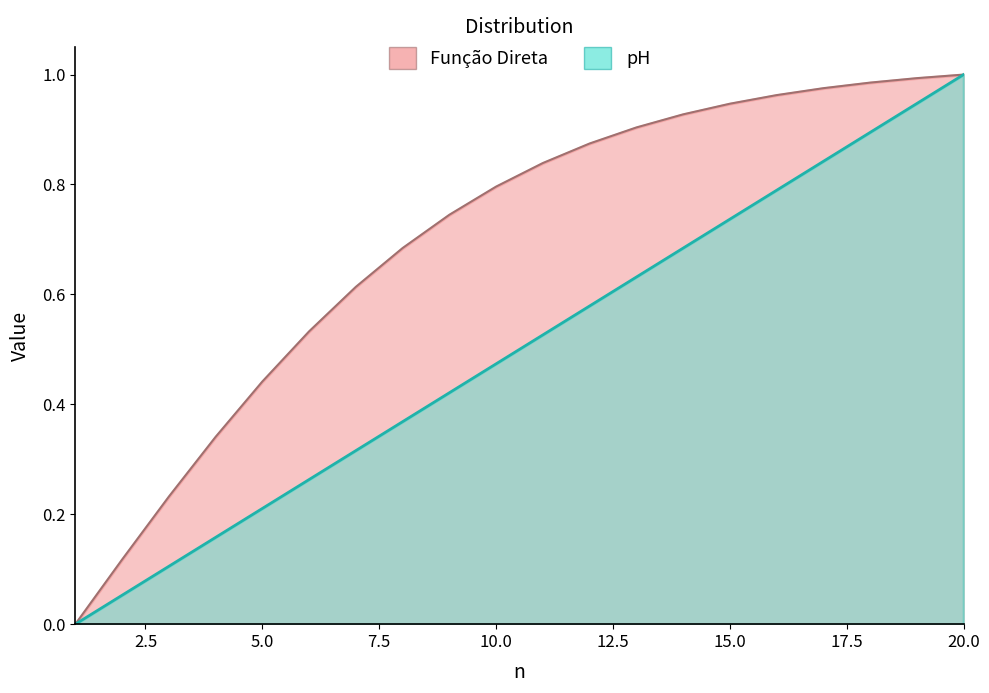

The Função Direta series shows 0.1 at 3. True or false?

False